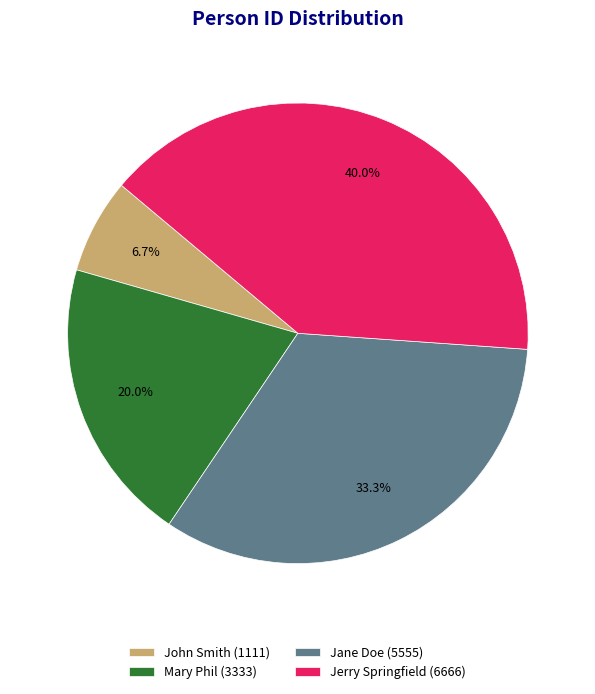

Does John Smith represent more than half of the total?

No